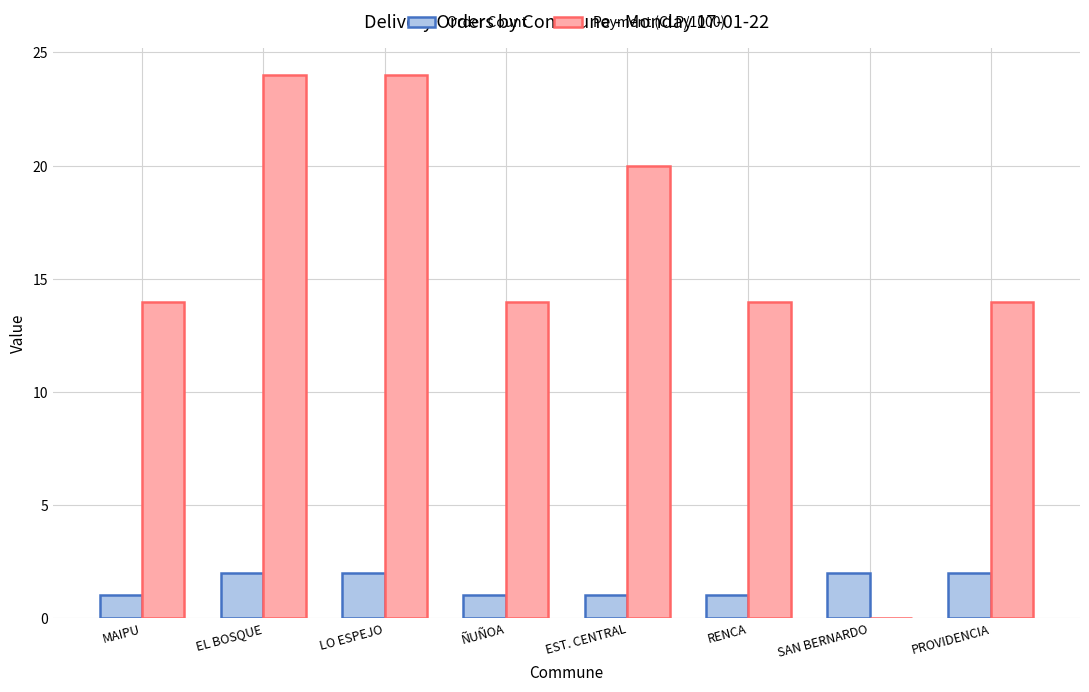

Are the bars horizontal?

No